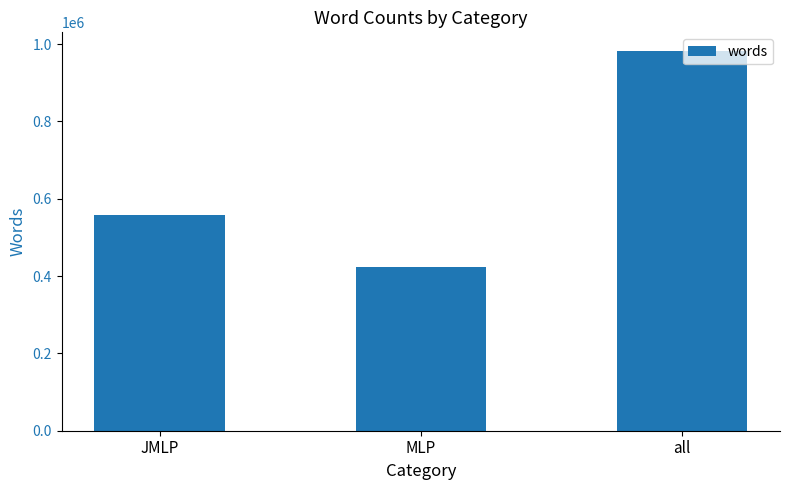

Where is the data nearest to the value 702363?

JMLP